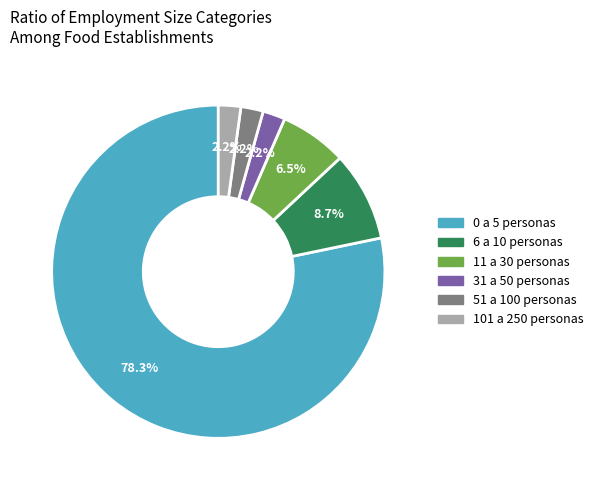

Does 0 a 5 personas represent more than half of the total?

Yes